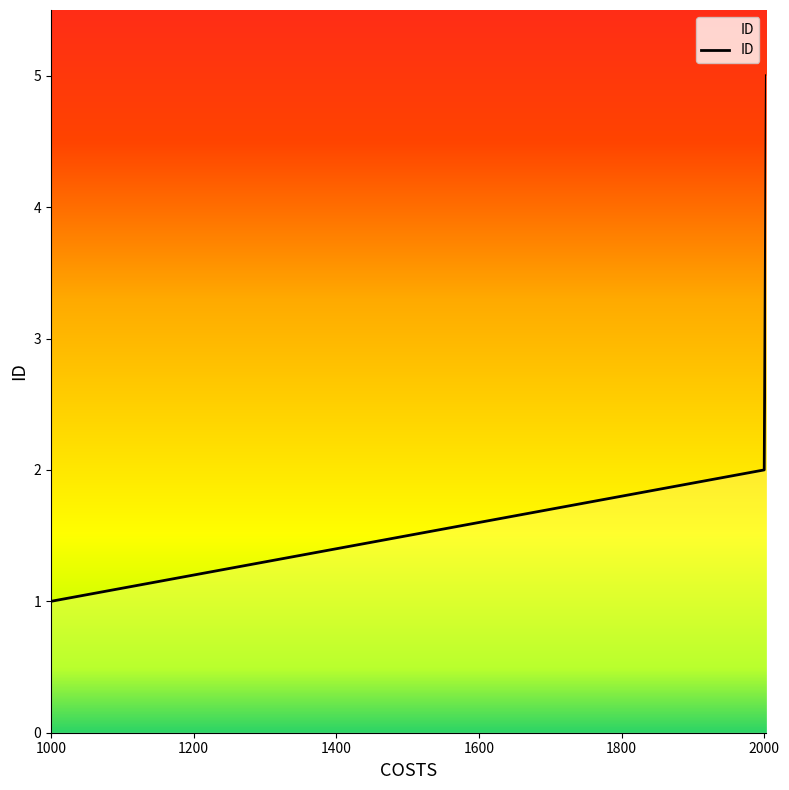

What is the sum of all values?

15